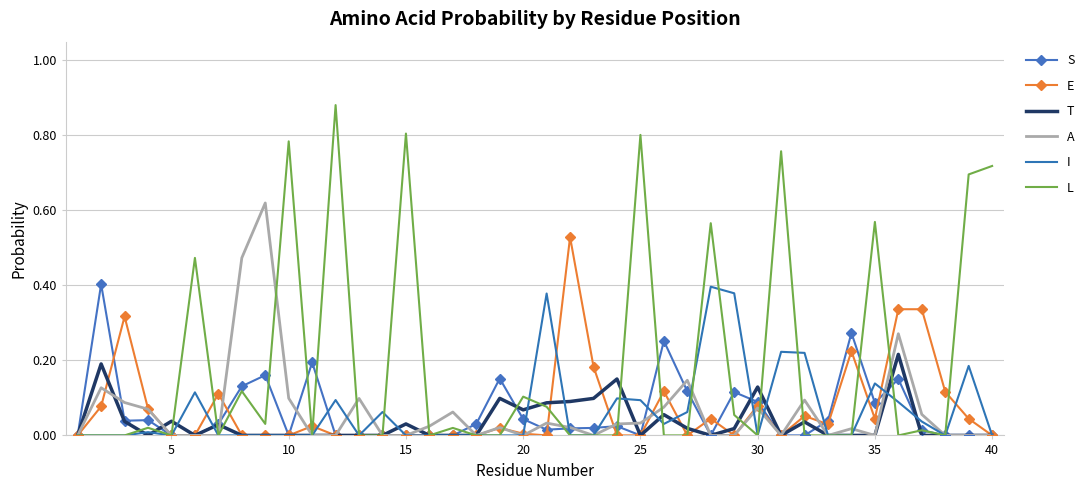

Which series has the widest spread of values?

L